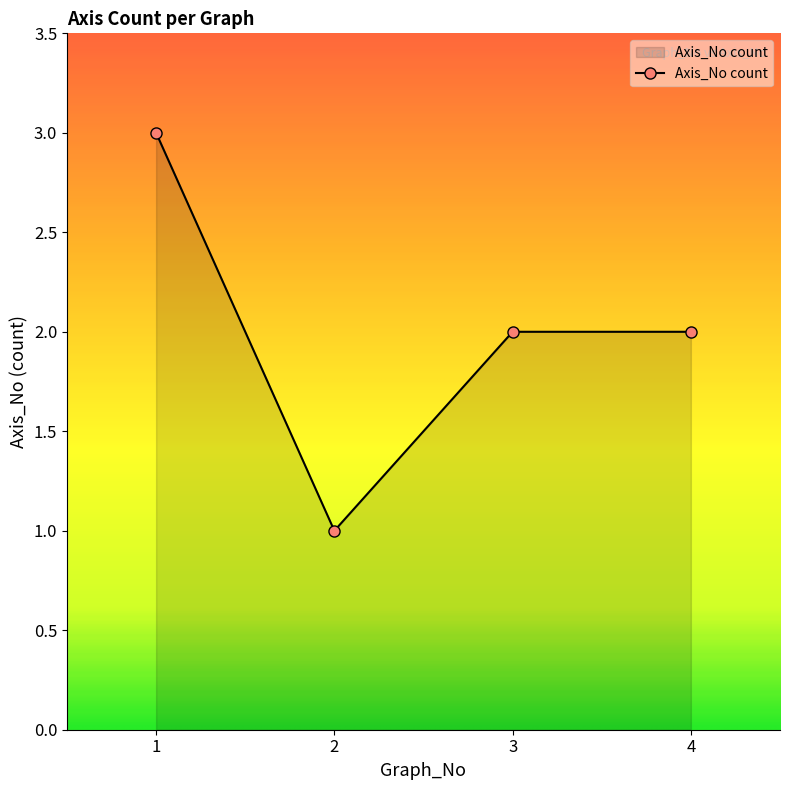

Where is the first local minimum?

2